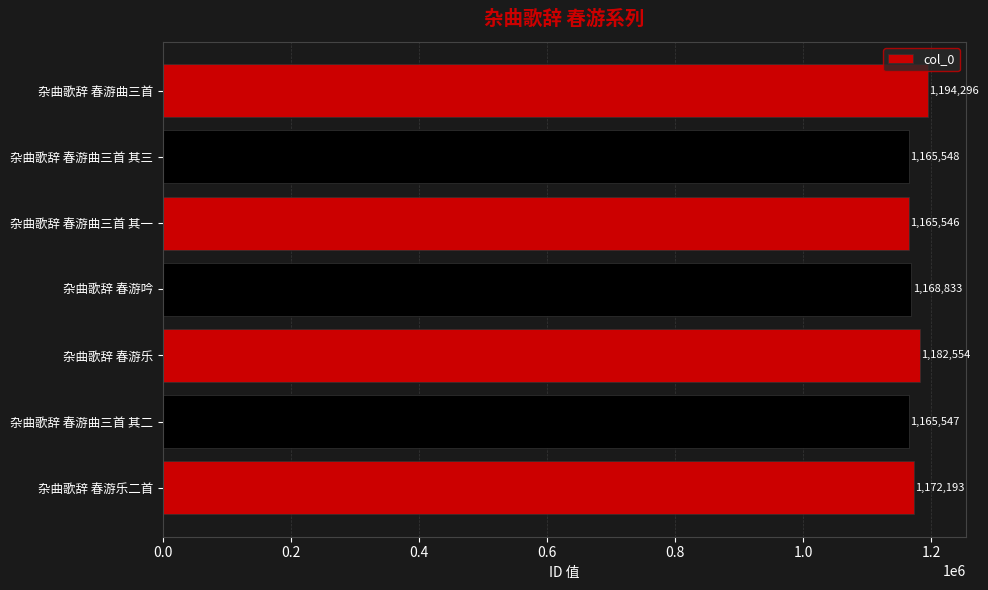

Reading bottom to top, transcribe all the data shown in this chart.

杂曲歌辞 春游乐二首=1172193	杂曲歌辞 春游曲三首 其二=1165547	杂曲歌辞 春游乐=1182554	杂曲歌辞 春游吟=1168833	杂曲歌辞 春游曲三首 其一=1165546	杂曲歌辞 春游曲三首 其三=1165548	杂曲歌辞 春游曲三首=1194296